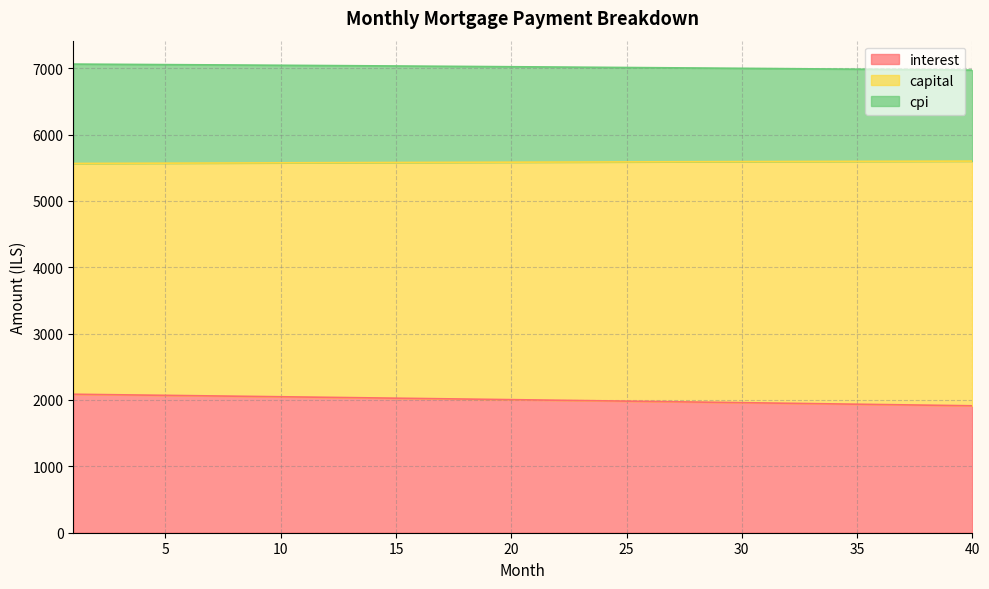

What is the lowest value of the interest series?

1912.5